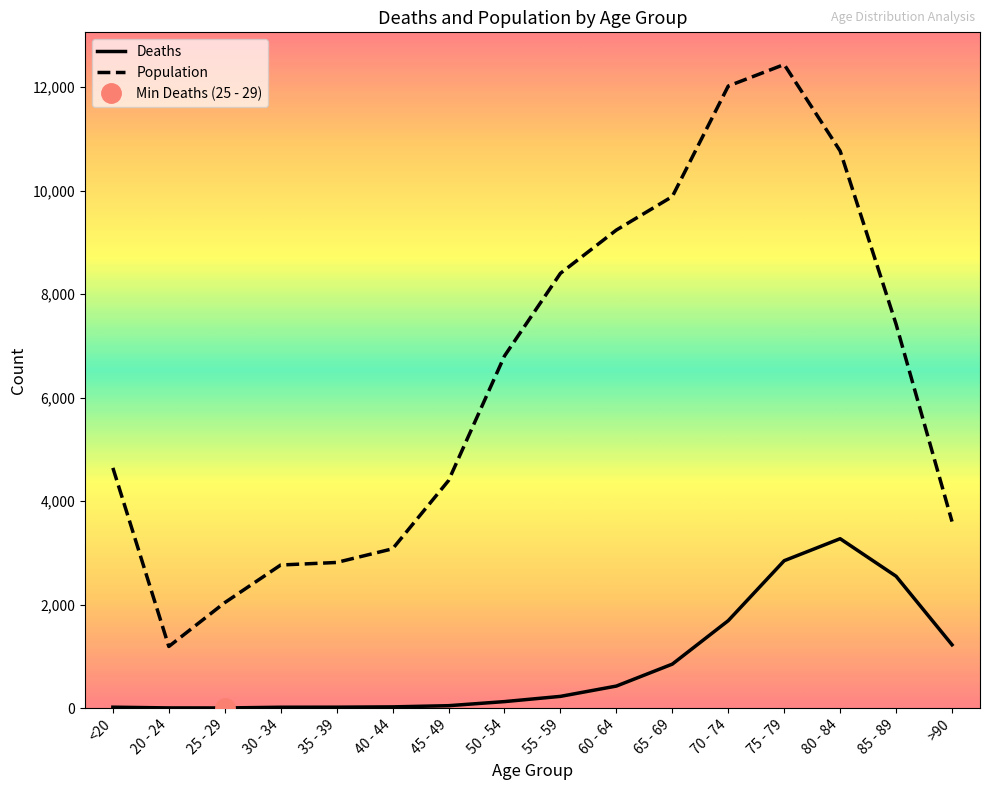

True or false: Deaths and Population cross at least once.

False